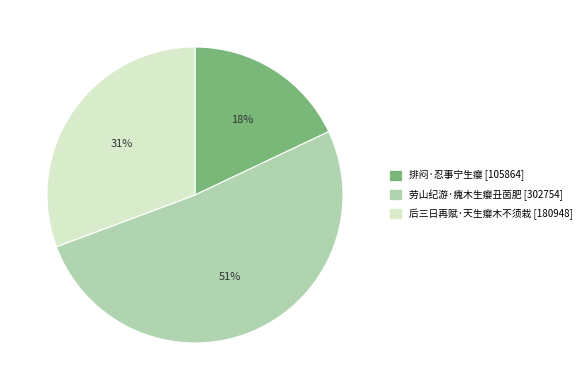

Rank the categories by value from highest to lowest.

劳山纪游·瘣木生瘿丑茵肥, 后三日再赋·天生瘿木不须栽, 排闷·忍事宁生瘿